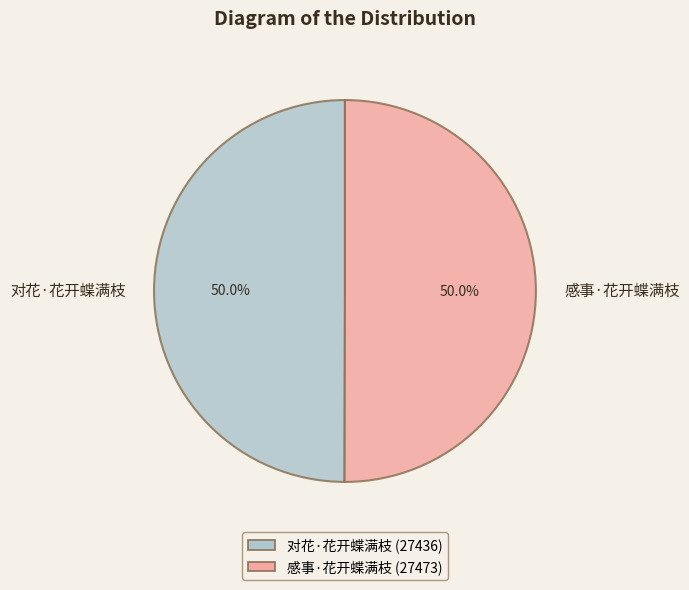

How many segments does this pie chart have?

2